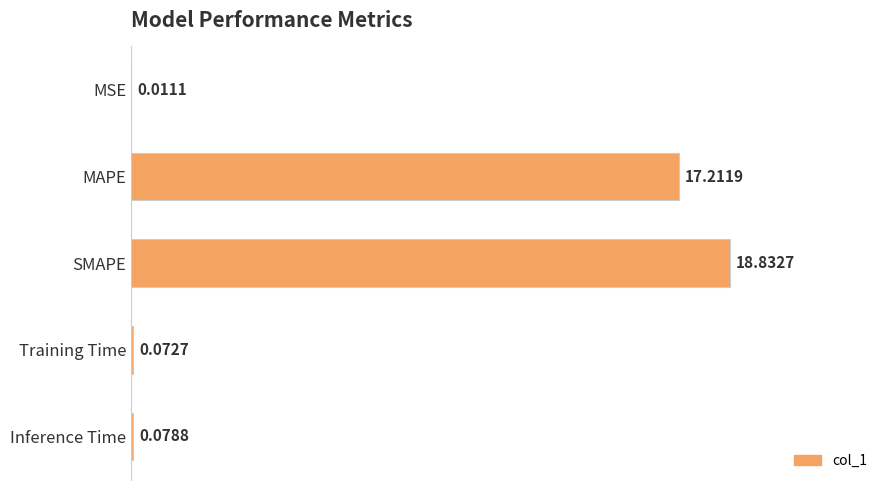

What is the change in value from SMAPE to Training Time?

-18.8